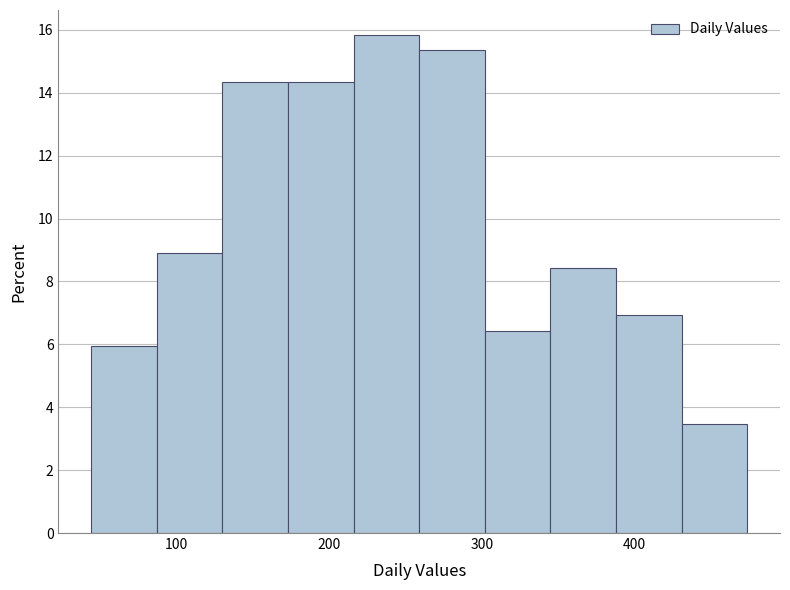

Over which range of the x-axis is the bar tallest?

216 to 259